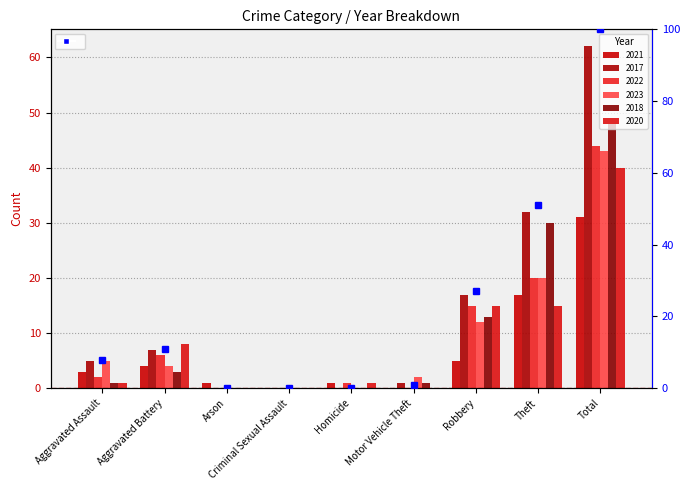

Which category has the lowest value across all series?

Arson